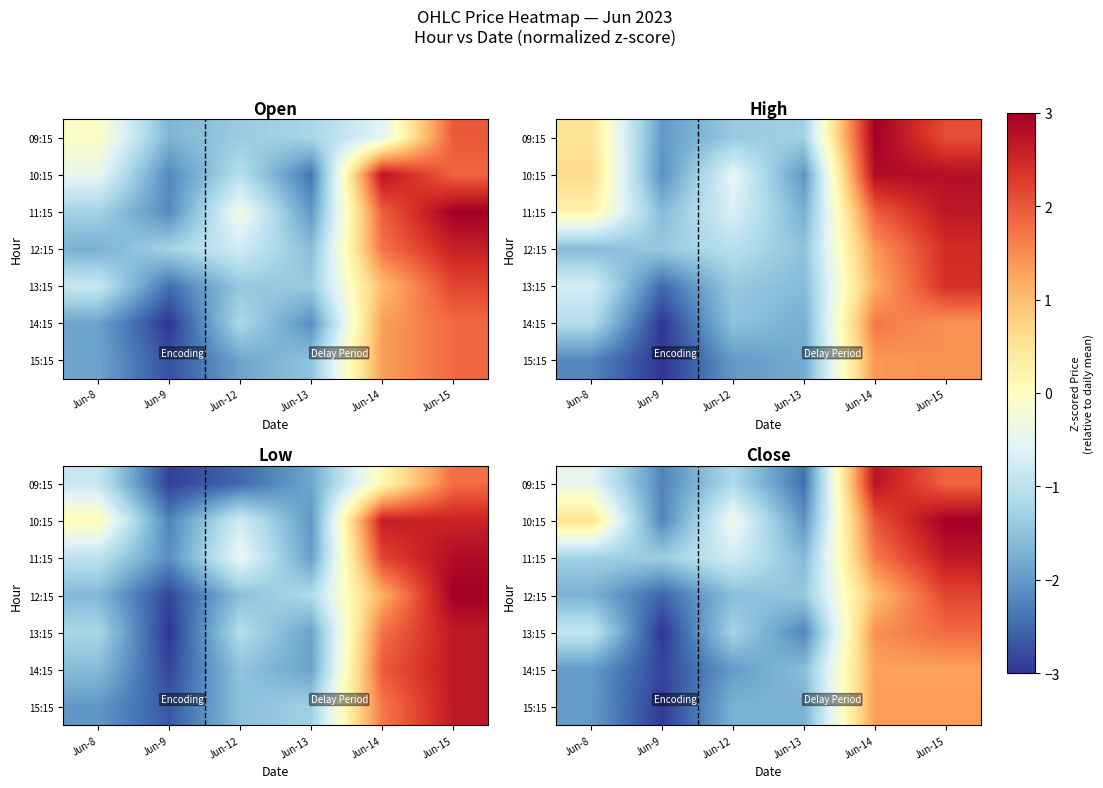

What is the difference between the highest and lowest values at Jun-8?

2.5